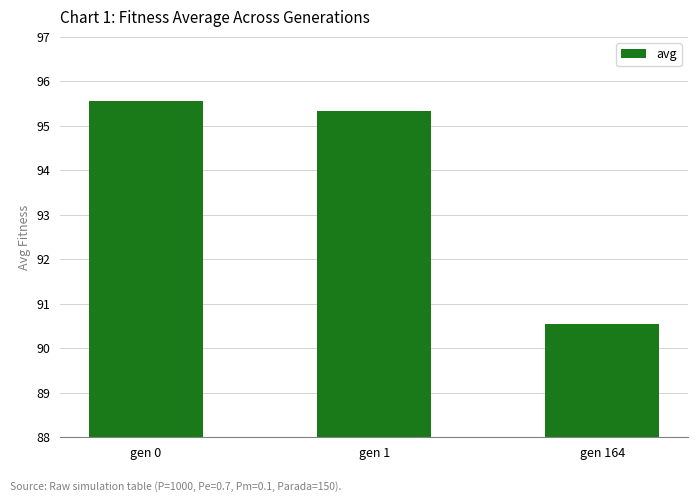

What is the average value?

93.8